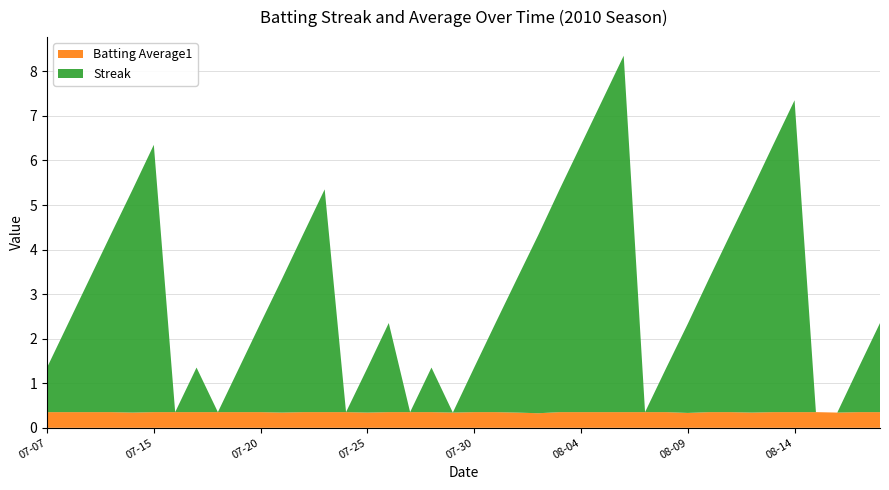

Reading right to left, transcribe all the data shown in this chart.

Streak: 2.0	1.0	0.0	0.0	7.0	6.0	5.0	4.0	3.0	2.0	1.0	0.0	8.0	7.0	6.0	5.0	4.0	3.0	2.0	1.0	0.0	1.0	0.0	2.0	1.0	0.0	5.0	4.0	3.0	2.0	1.0	0.0	1.0	0.0	6.0	5.0	4.0	3.0	2.0	1.0
Batting Average1: 0.4	0.4	0.3	0.4	0.4	0.4	0.3	0.4	0.4	0.3	0.4	0.4	0.4	0.4	0.4	0.4	0.3	0.3	0.4	0.4	0.3	0.4	0.4	0.4	0.3	0.4	0.4	0.4	0.3	0.4	0.4	0.4	0.4	0.4	0.4	0.3	0.4	0.4	0.4	0.4